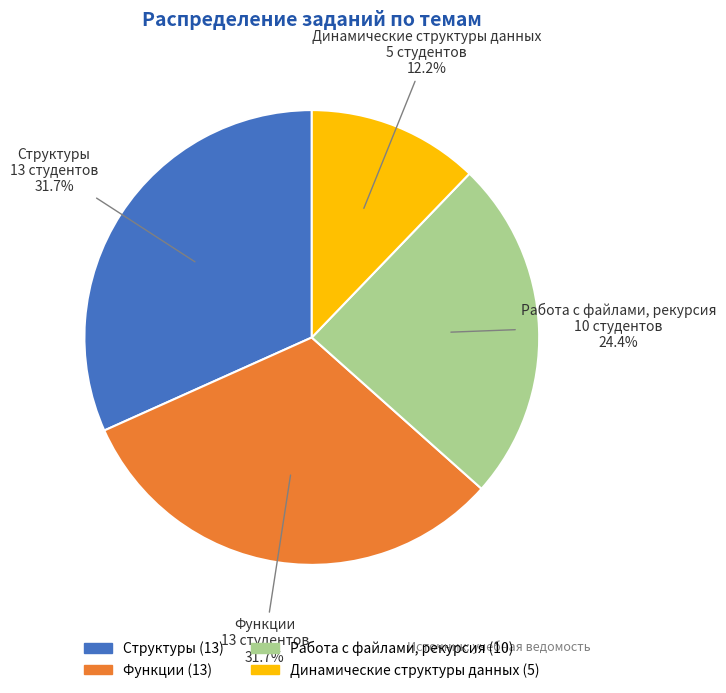

Between Работа с файлами, рекурсия and Функции, which is larger?

Функции